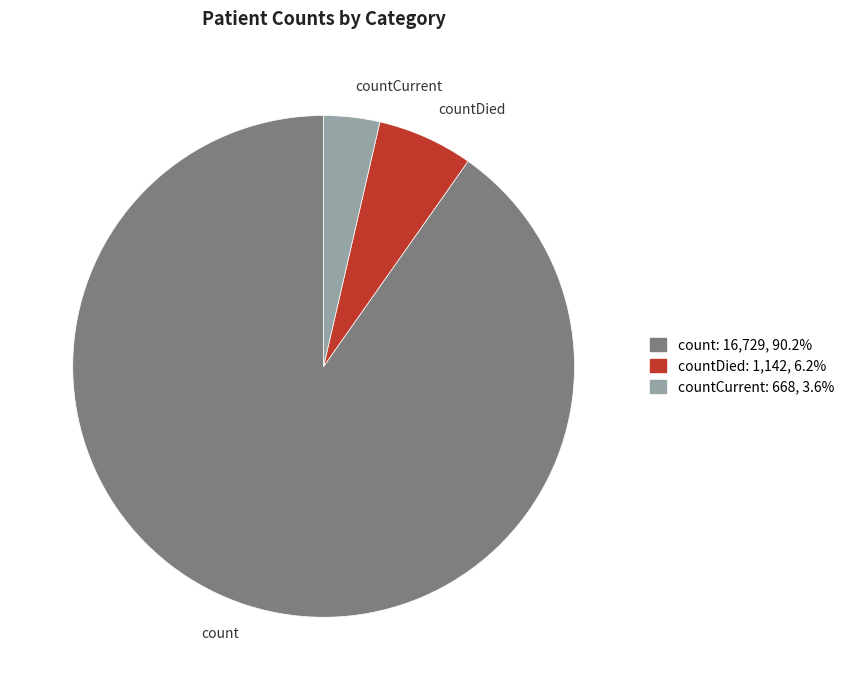

Is it true that count is 90% of the pie?

True